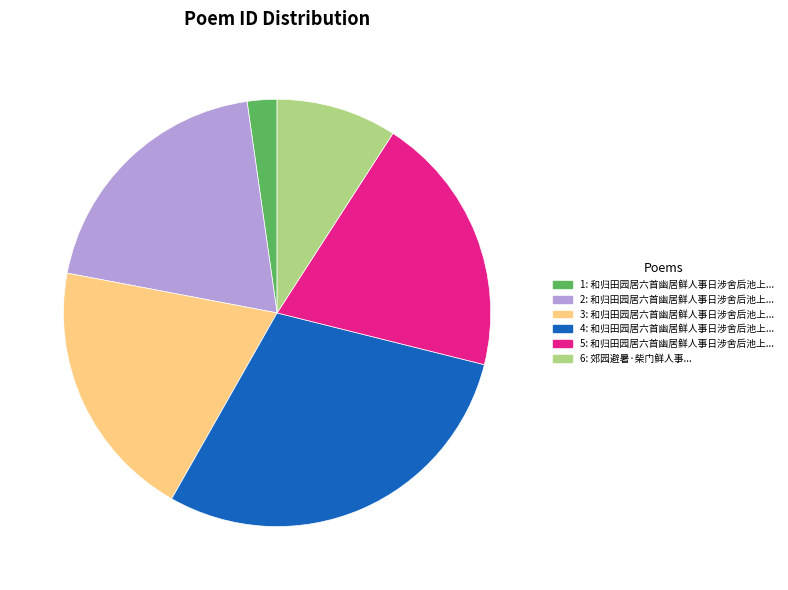

Does any single category account for the majority?

No